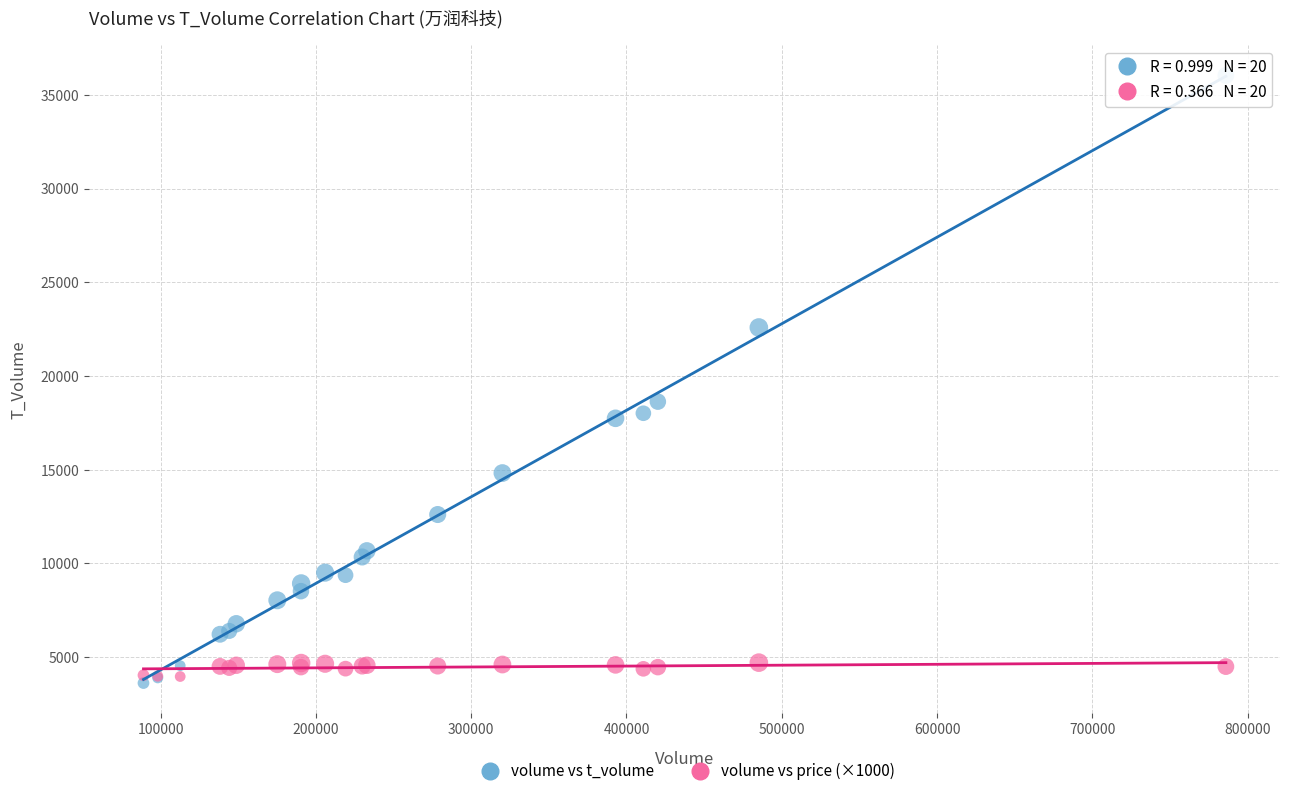

Which series contains the lowest Y value?

volume vs t_volume